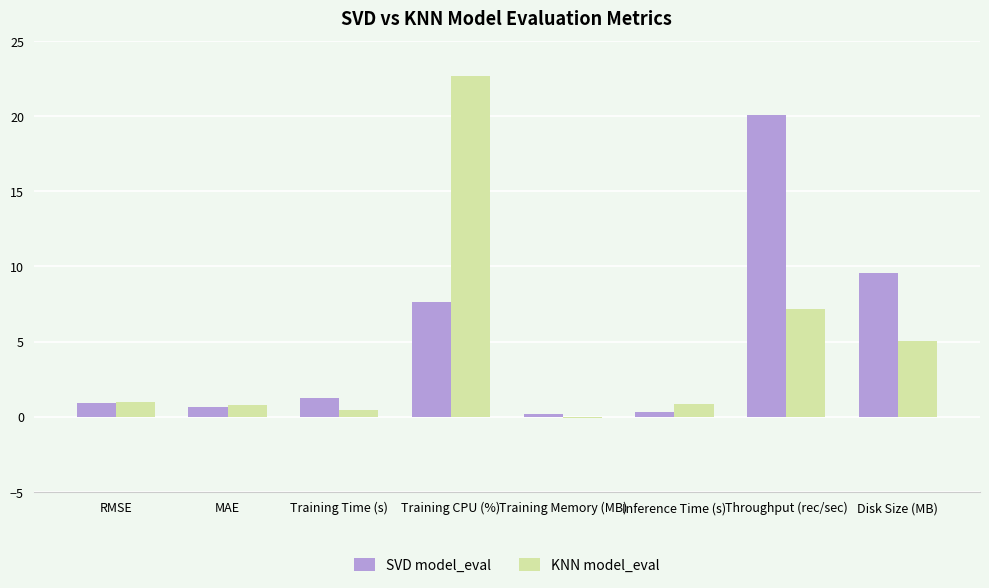

What is the difference between the second highest and second lowest values in the KNN model_eval series?

6.8